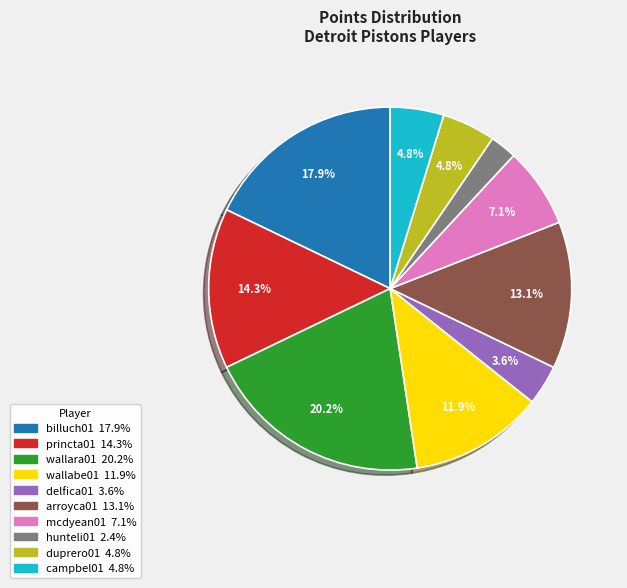

Which has a higher value, wallara01 or billuch01?

wallara01